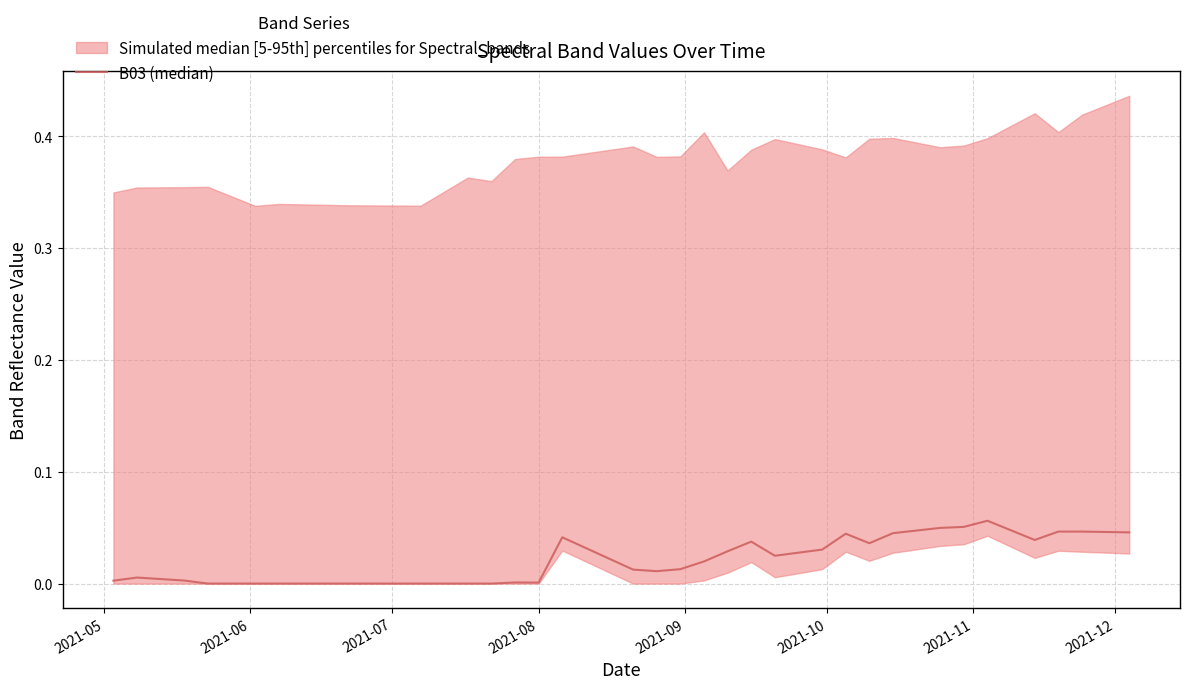

What is the label of the 1st point from the left?

2021-05